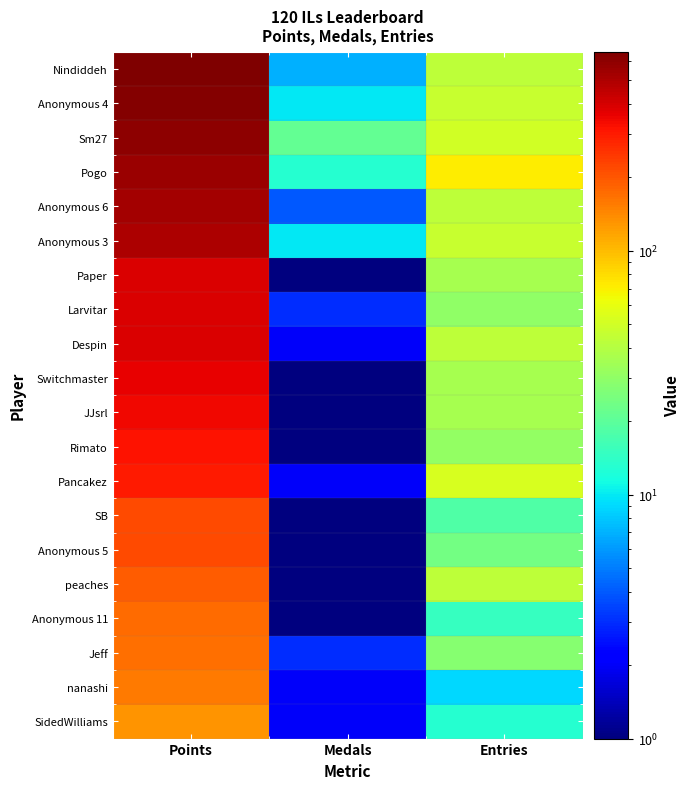

At which category is the sum across all series the highest?

Points